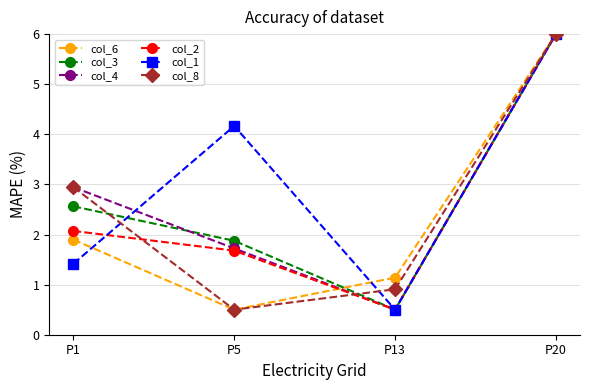

Does the chart display data point markers on the line(s)?

Yes